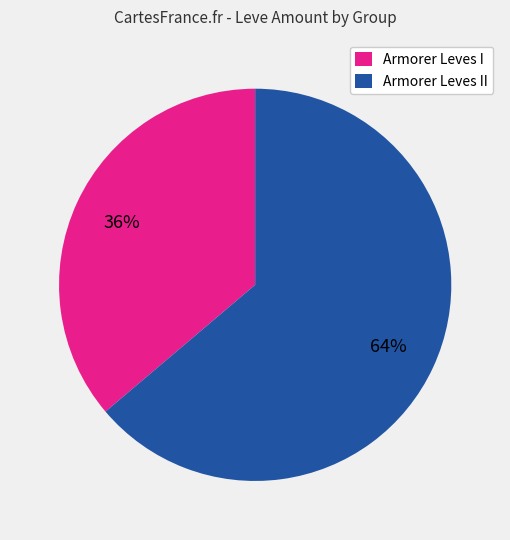

Between Armorer Leves II and Armorer Leves I, which is larger?

Armorer Leves II